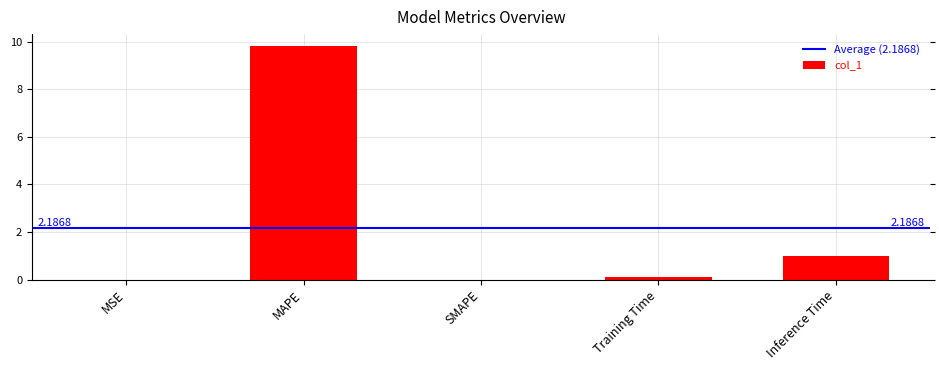

The chart shows a value of 1.0 at Inference Time. True or false?

True